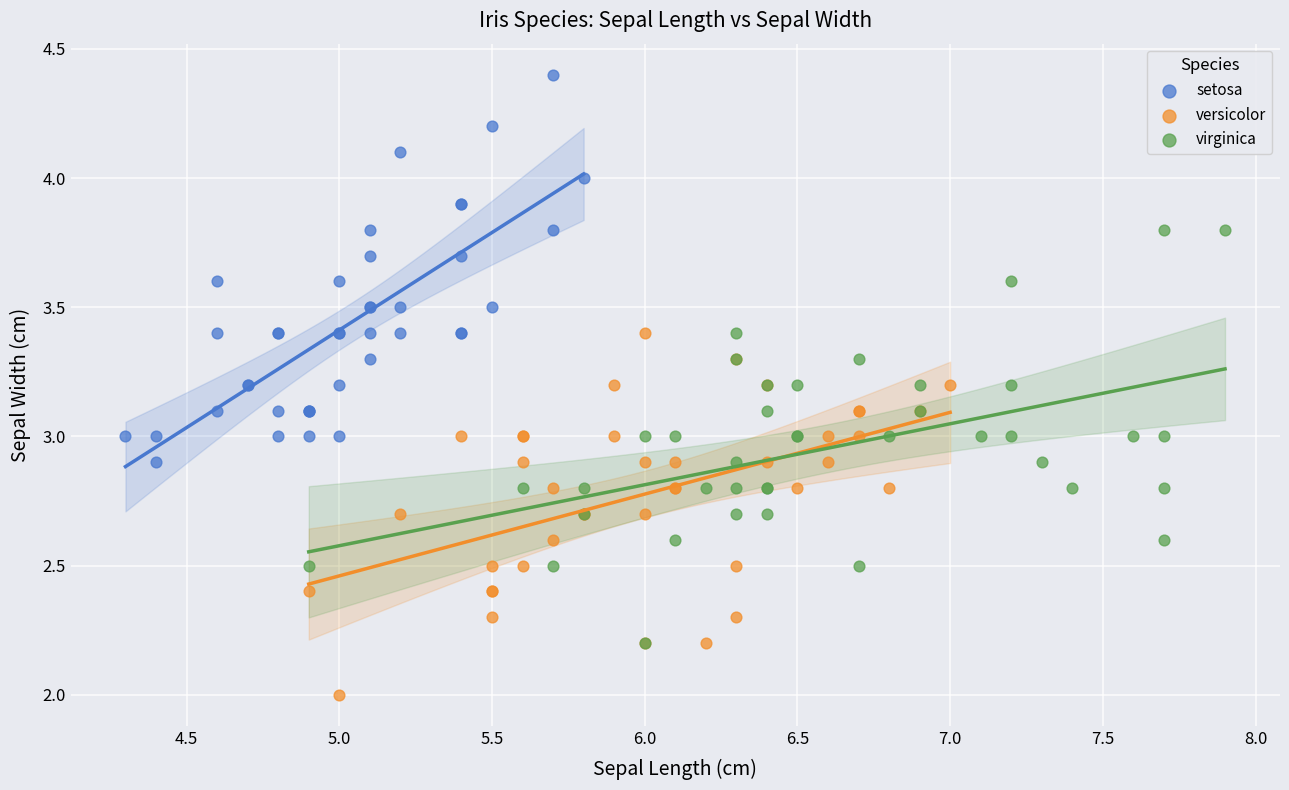

Which series contains the highest Y value?

setosa